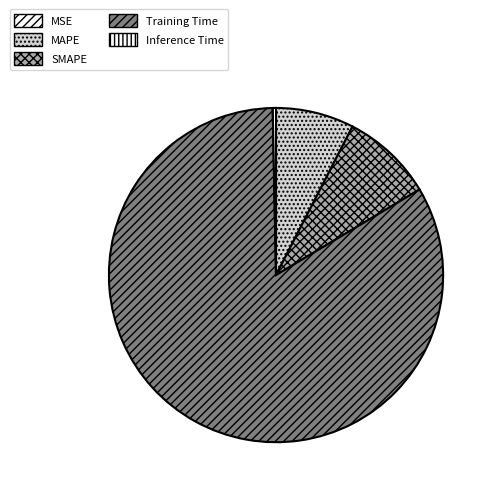

What percentage do SMAPE and Inference Time together represent?

9.2%